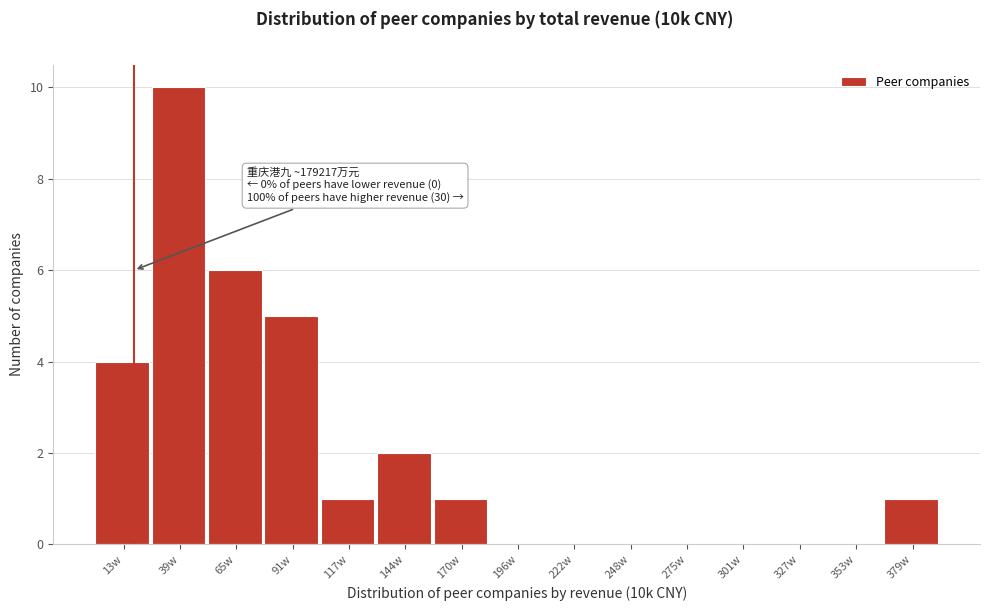

Reading left to right, transcribe all the data shown in this chart.

13w=4	39w=10	65w=6	91w=5	117w=1	144w=2	170w=1	196w=0	222w=0	248w=0	275w=0	301w=0	327w=0	353w=0	379w=1